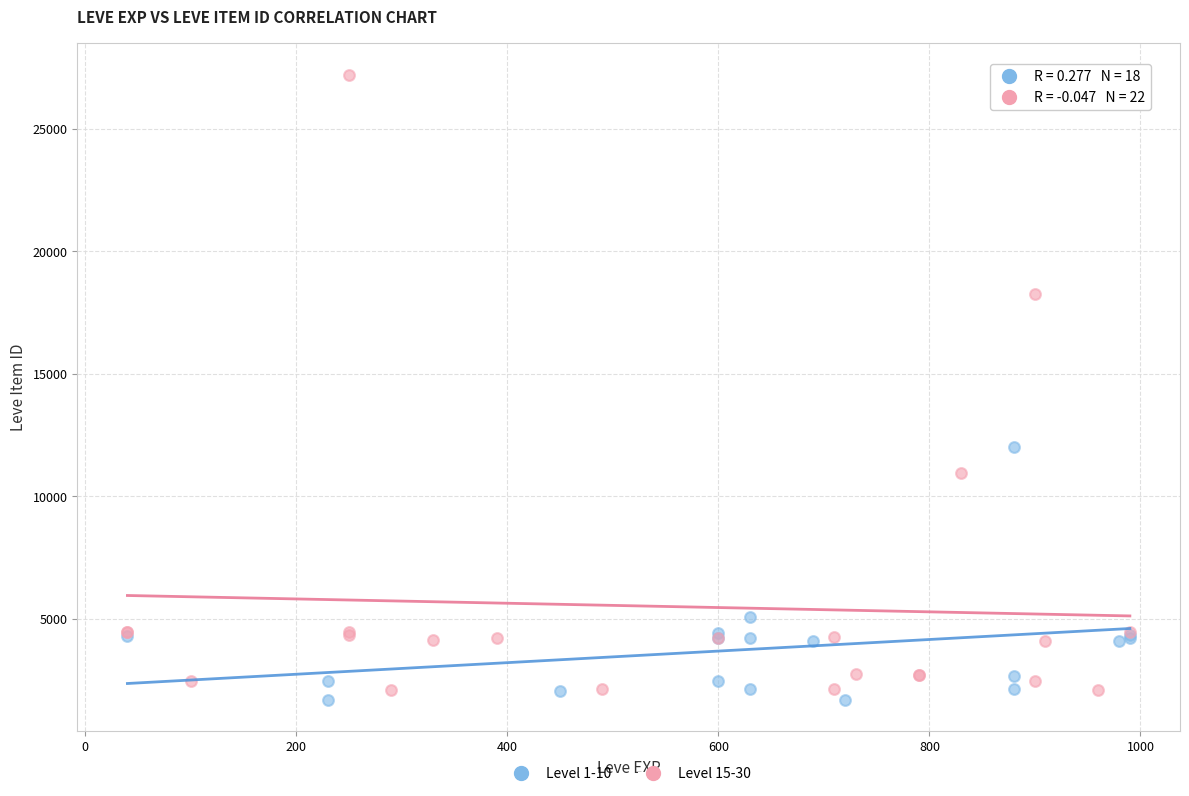

Which series has the widest spread of Y values?

Level 15-30